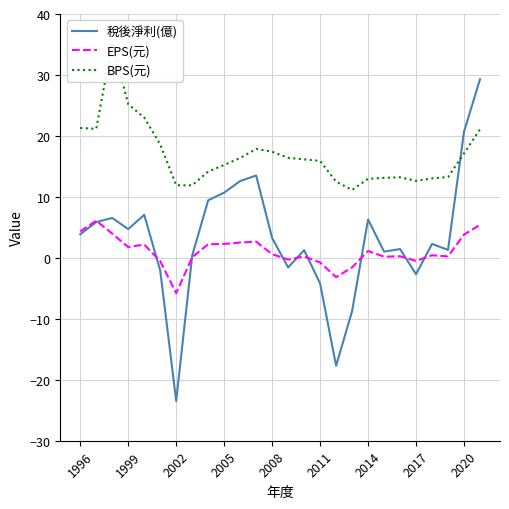

Is it true that 稅後淨利(億) equals 0.6 at 22?

False